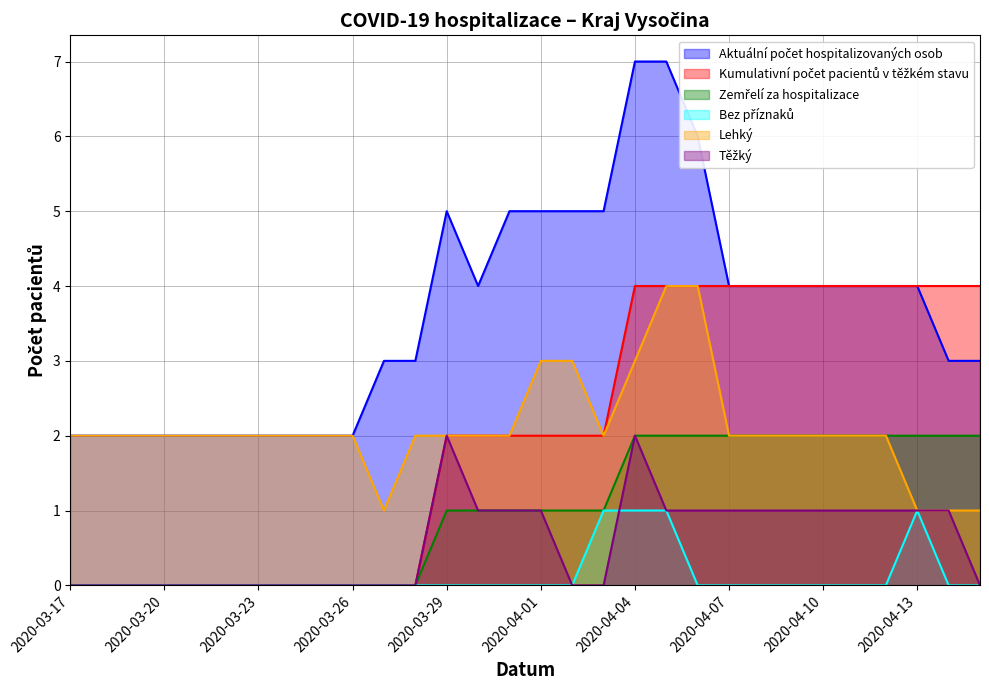

Reading left to right, extract all data points from this chart.

Aktuální počet hospitalizovaných osob: 2	2	2	2	2	2	2	2	2	2	3	3	5	4	5	5	5	5	7	7	6	4	4	4	4	4	4	4	3	3
Kumulativní počet pacientů v těžkém stavu: 0	0	0	0	0	0	0	0	0	0	0	0	2	2	2	2	2	2	4	4	4	4	4	4	4	4	4	4	4	4
Zemřelí za hospitalizace: 0	0	0	0	0	0	0	0	0	0	0	0	1	1	1	1	1	1	2	2	2	2	2	2	2	2	2	2	2	2
Bez příznaků: 0	0	0	0	0	0	0	0	0	0	0	0	0	0	0	0	0	1	1	1	0	0	0	0	0	0	0	1	0	0
Lehký: 2	2	2	2	2	2	2	2	2	2	1	2	2	2	2	3	3	2	3	4	4	2	2	2	2	2	2	1	1	1
Těžký: 0	0	0	0	0	0	0	0	0	0	0	0	2	1	1	1	0	0	2	1	1	1	1	1	1	1	1	1	1	0